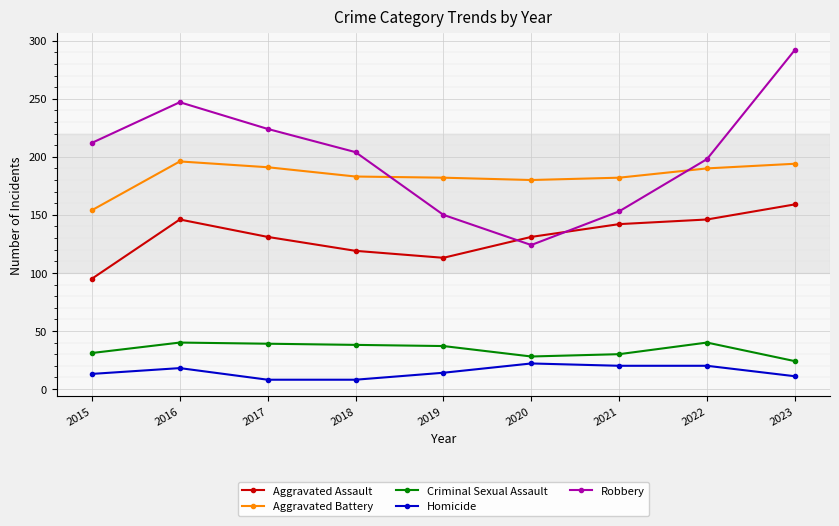

At which category is the sum across all series the highest?

2023